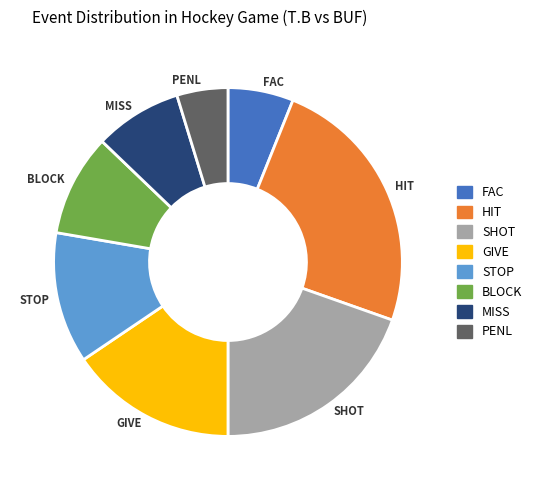

How many segments does this pie chart have?

8